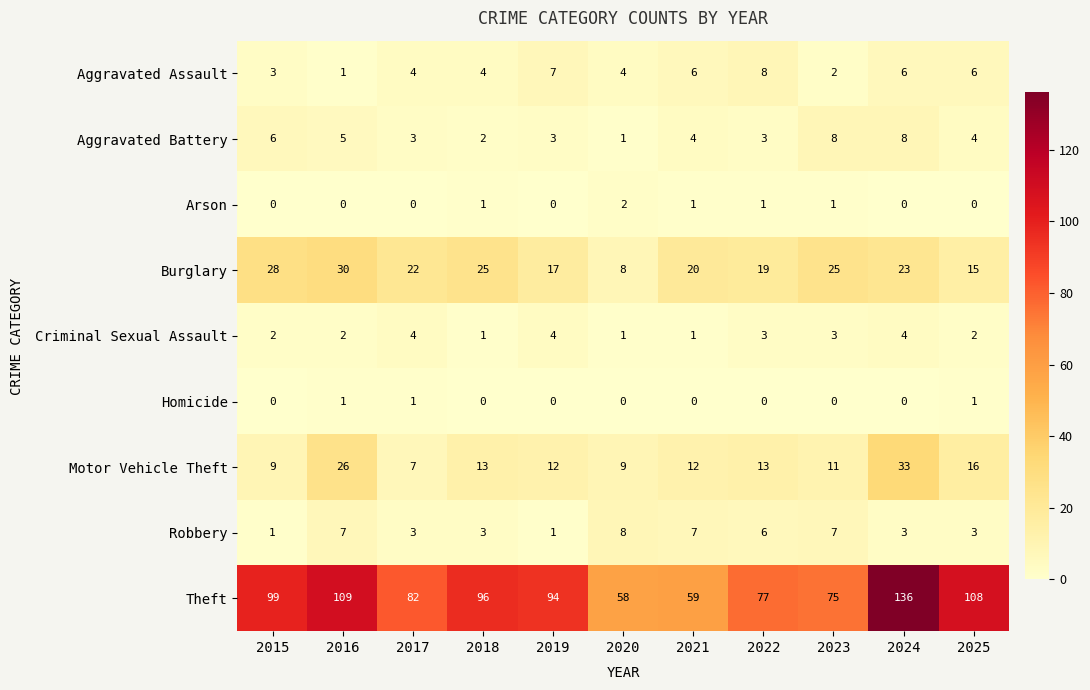

What is the spread (max minus min) of values at 2023?

75